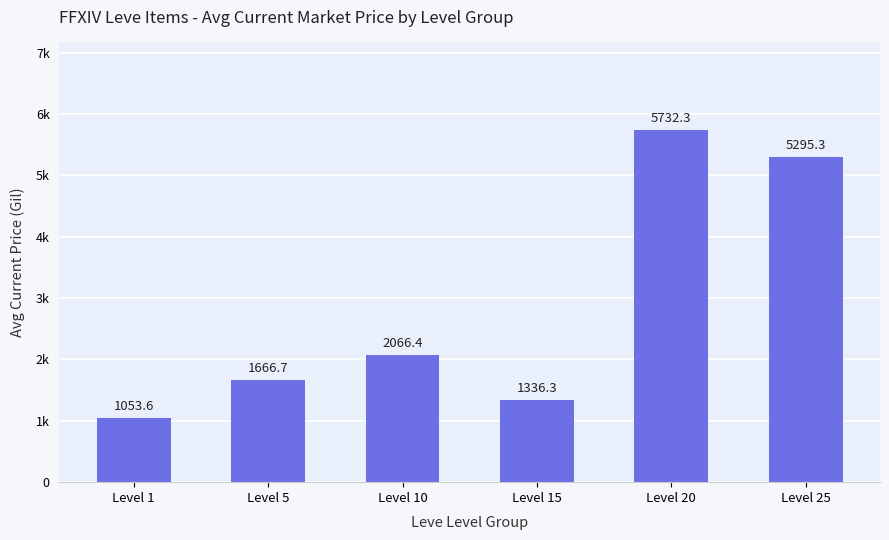

What is the ratio of the value at Level 1 to the value at Level 25?

0.2